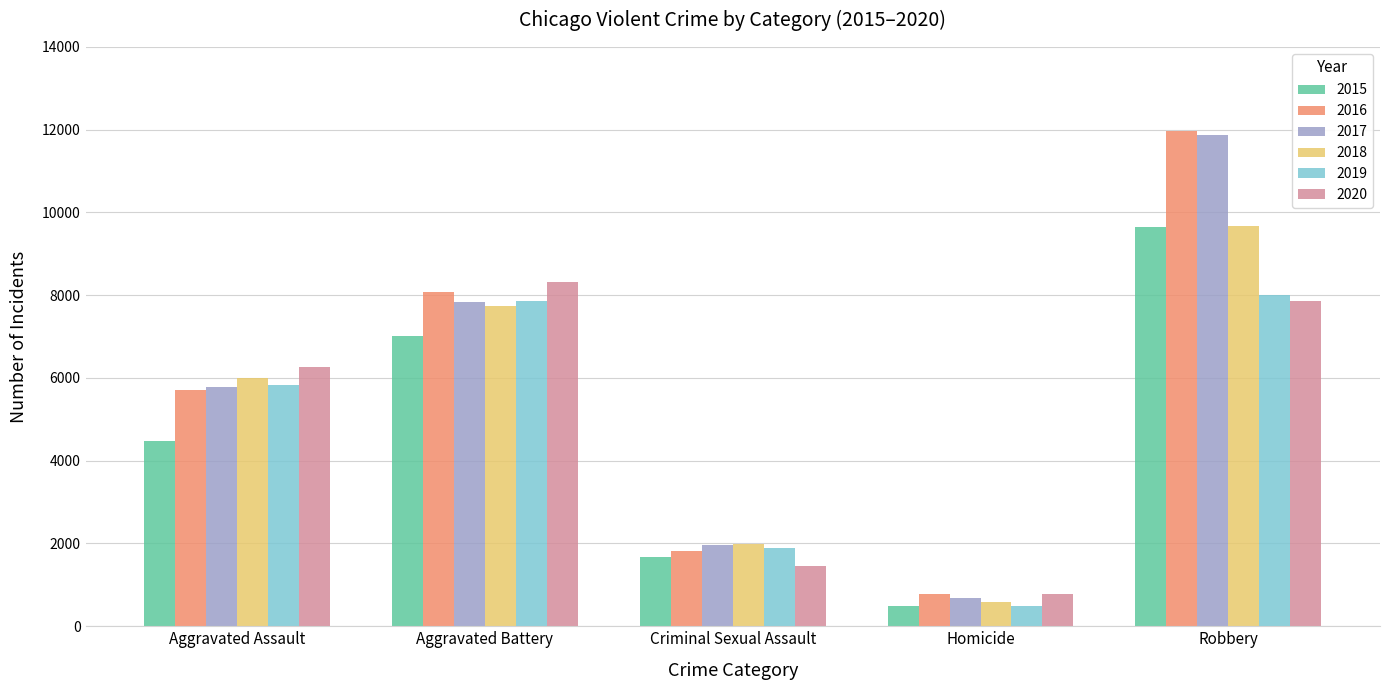

What position from the right is Homicide?

2